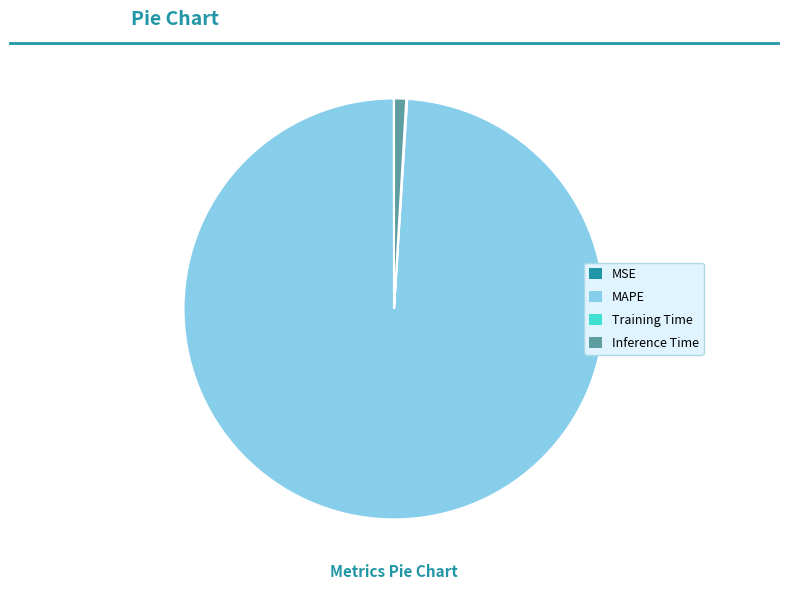

The MAPE slice represents 84% of the pie. True or false?

False